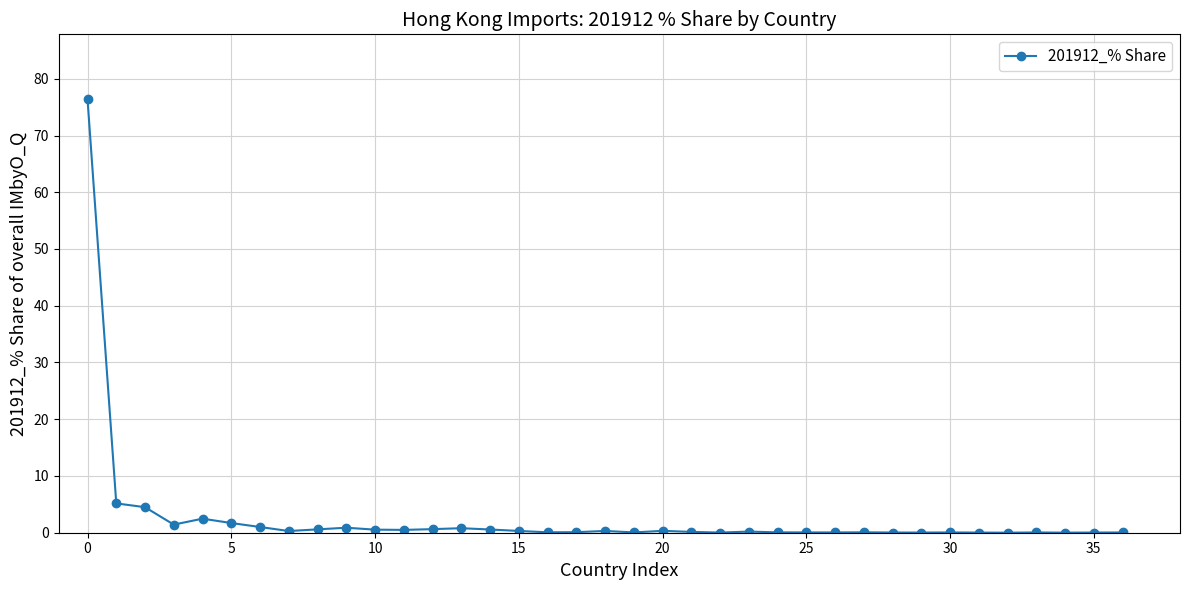

What is the difference between the second highest and second lowest values?

5.2